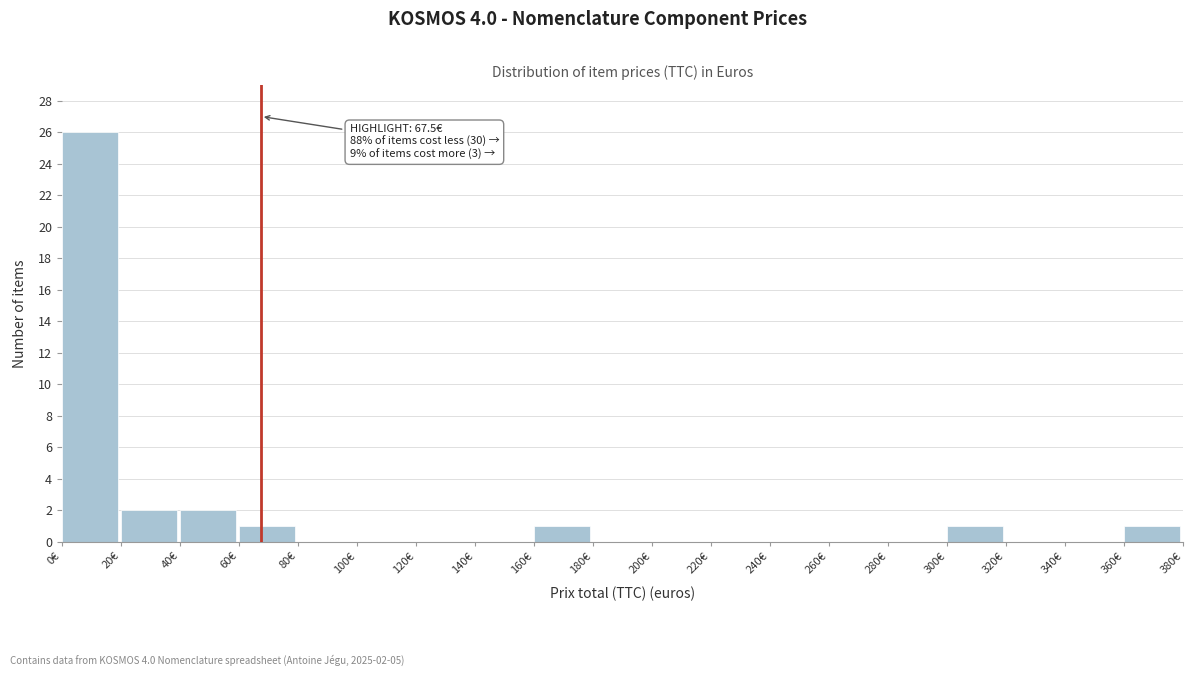

Which range on the x-axis has the tallest bar?

0 to 20